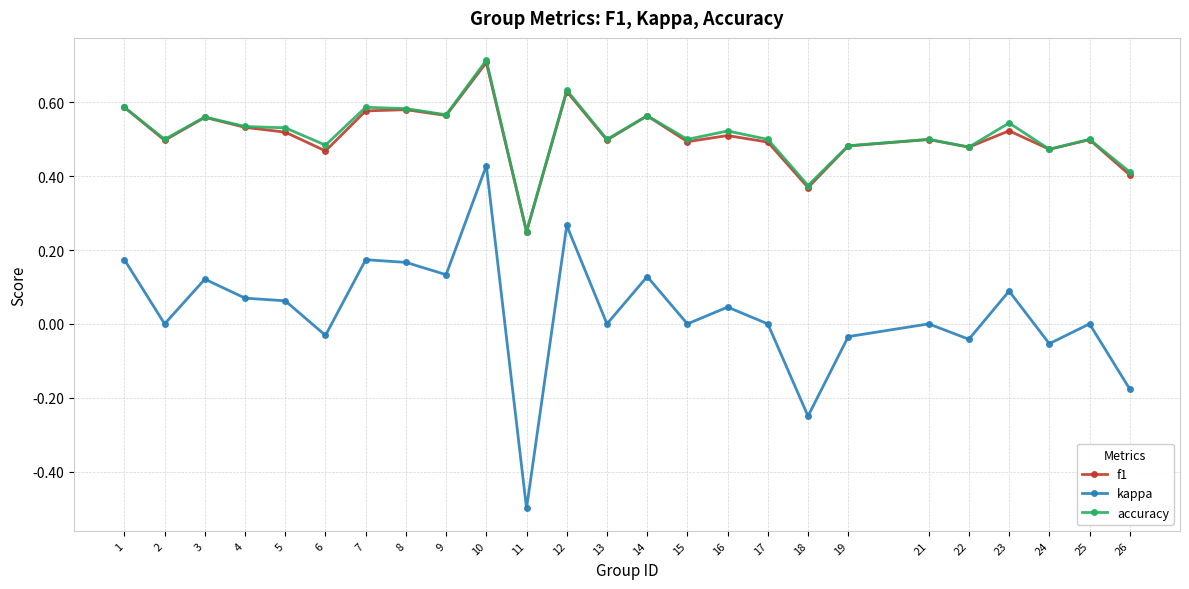

What is the total value across all series at 3?

1.2